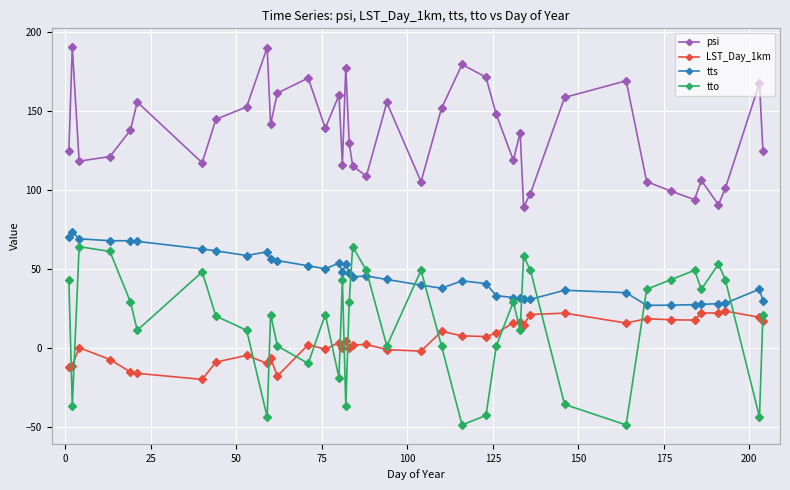

Which series has the largest total across all categories?

psi